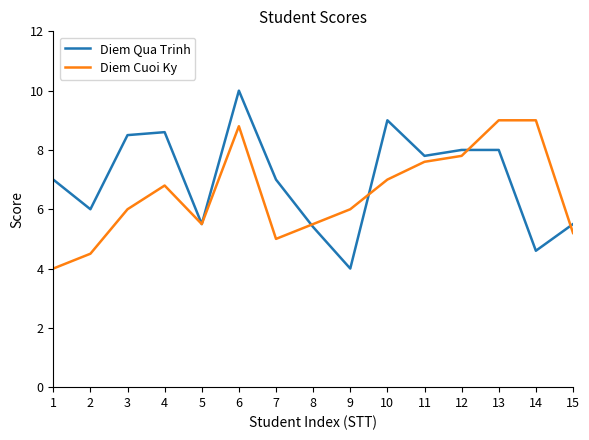

What is the smallest value displayed?

4.0